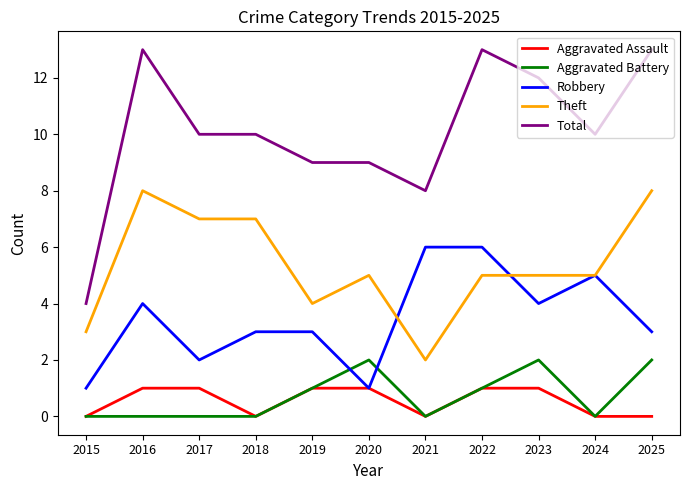

What are all the series names shown in the legend?

Aggravated Assault, Aggravated Battery, Robbery, Theft, Total